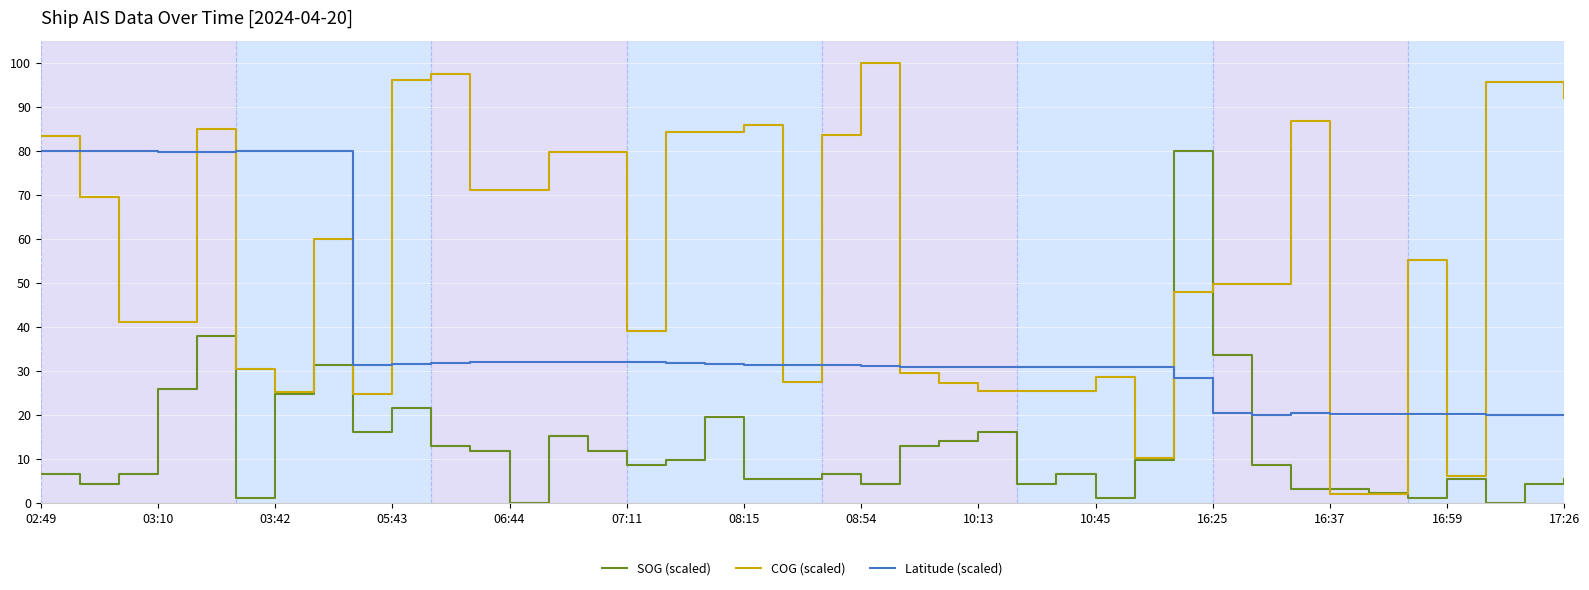

How many lines are shown in the chart?

3